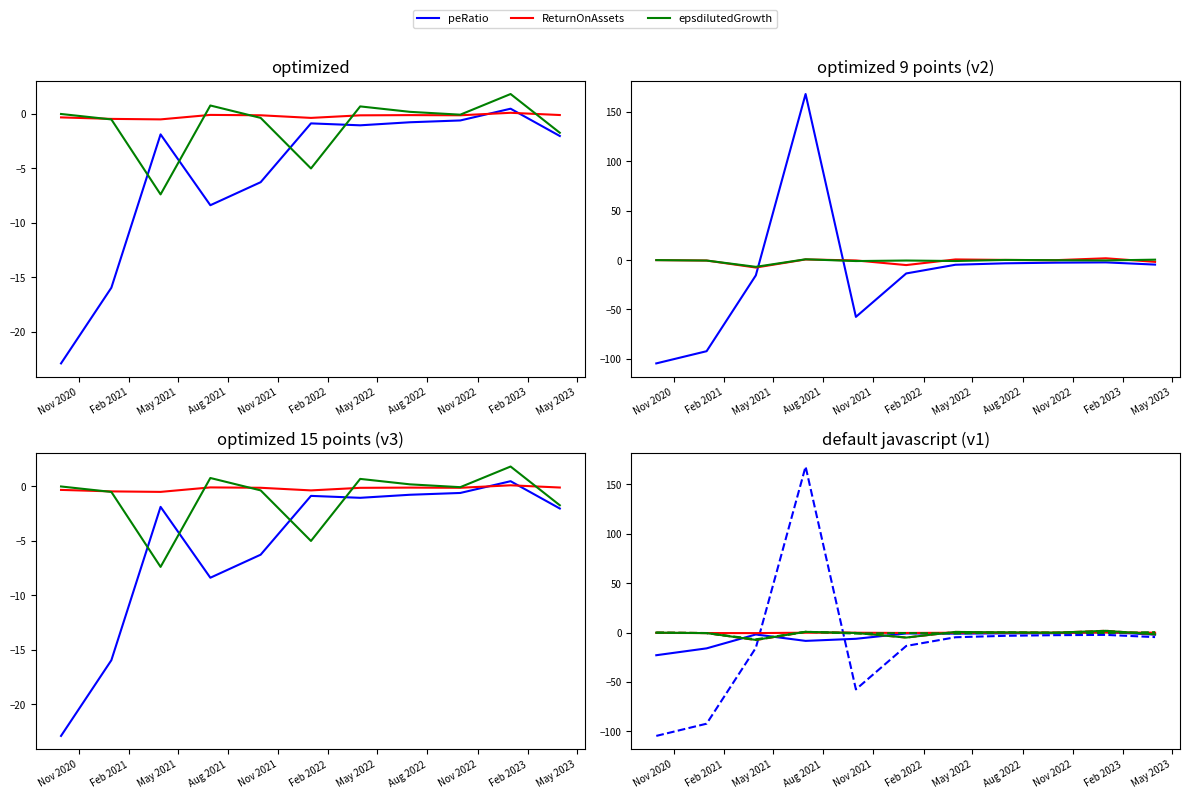

Which category has the highest value across all series?

Aug 2021